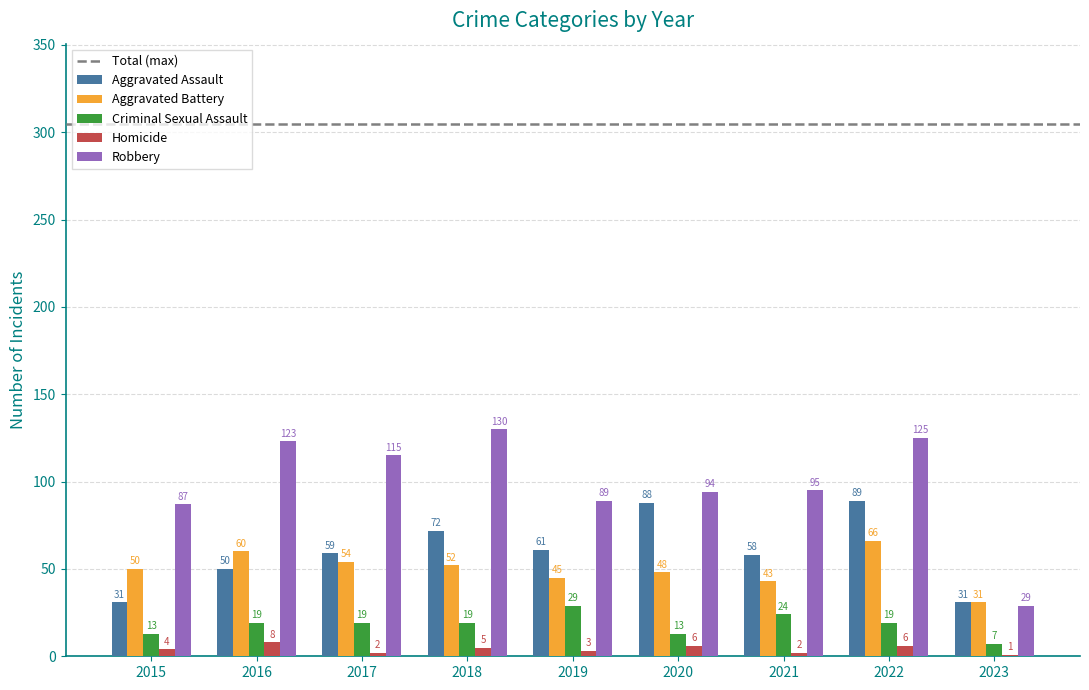

Are the bars horizontal?

No